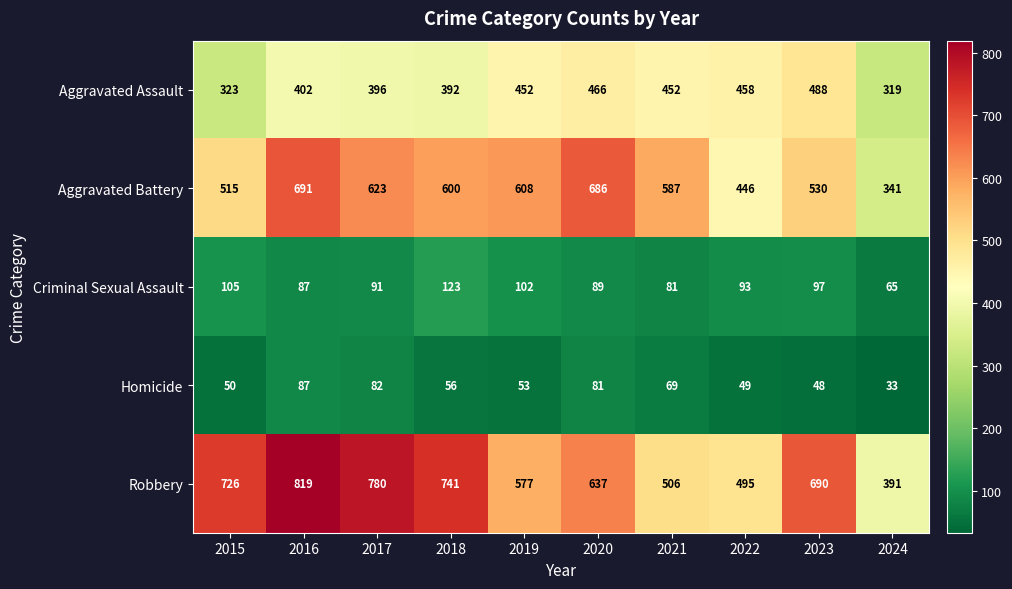

At which label is Homicide closest to 60?

2018